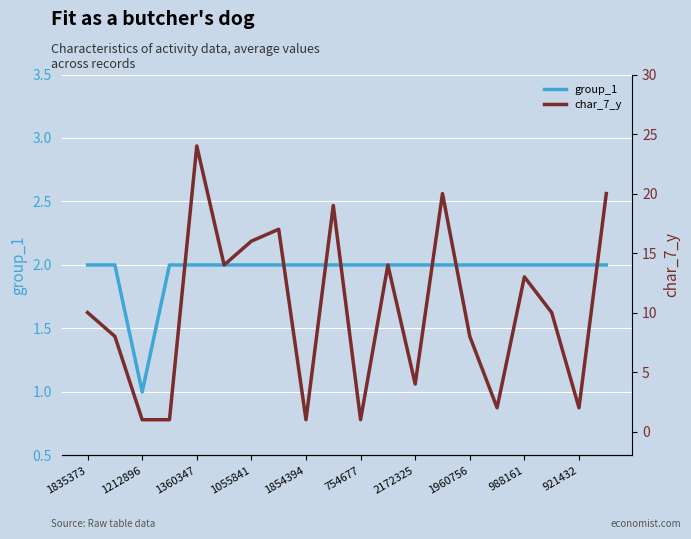

The group_1 series shows 3 at 754677. True or false?

False